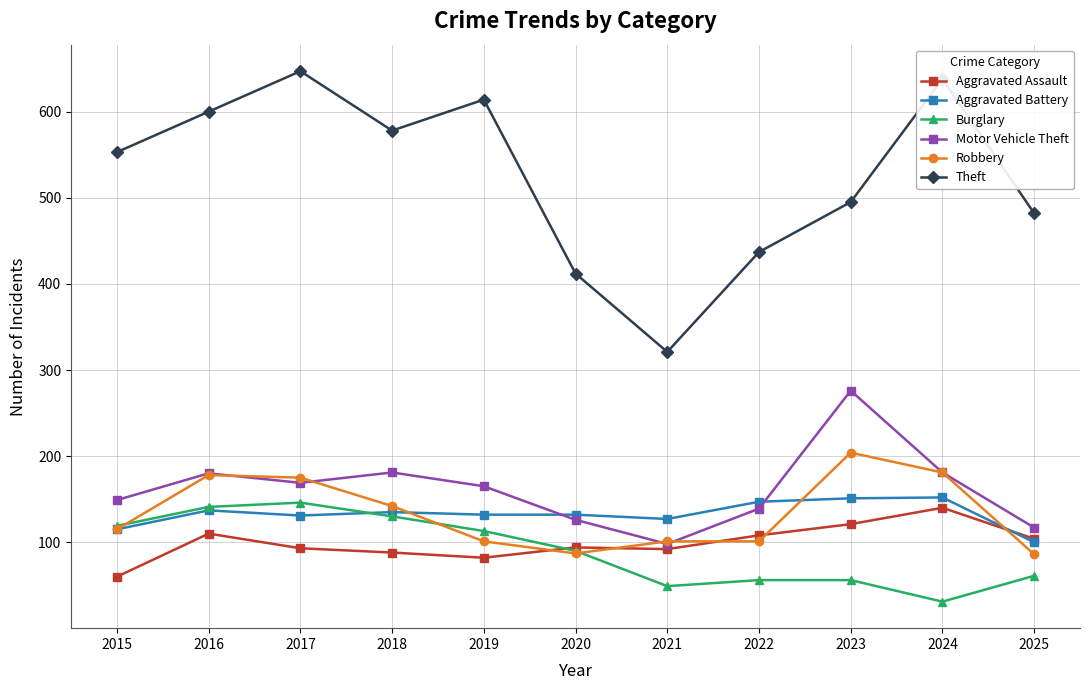

Where do Robbery and Aggravated Assault first cross each other?

2019 and 2020